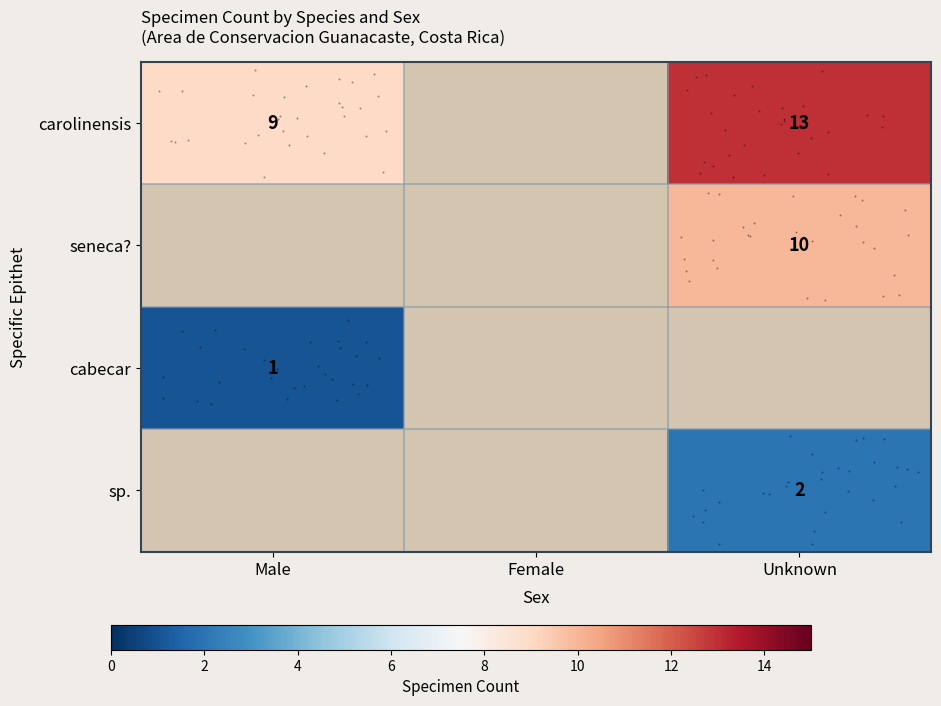

What is the maximum value shown in the chart?

13.0